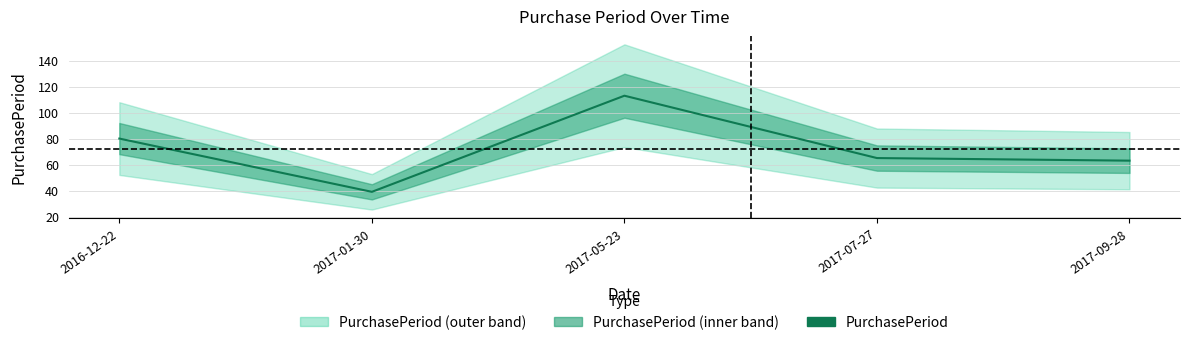

What is the value of the 4th point from the left?

65